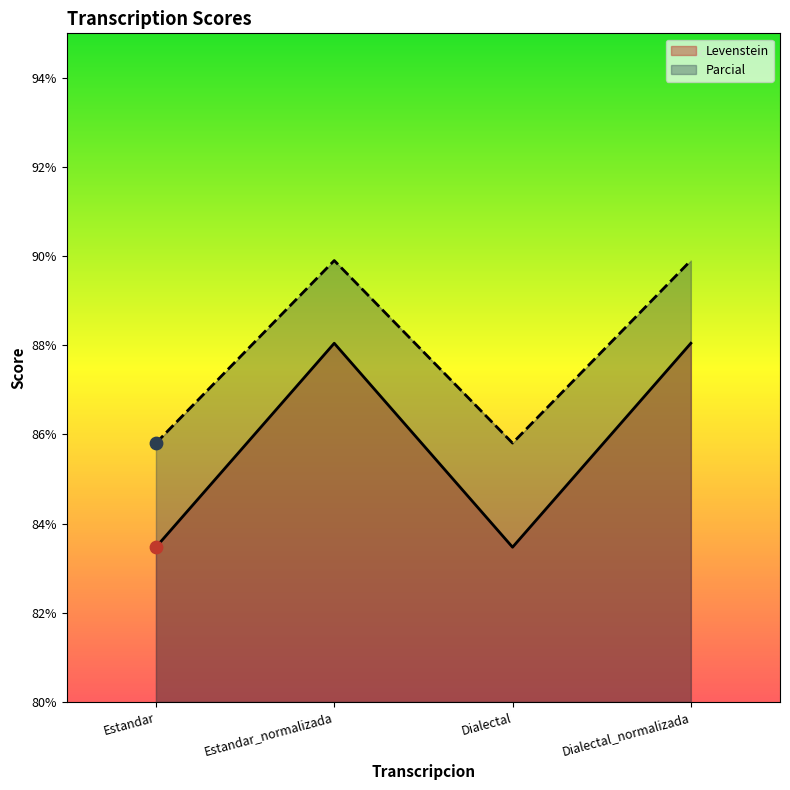

Which series reaches the minimum Y coordinate?

Levenstein